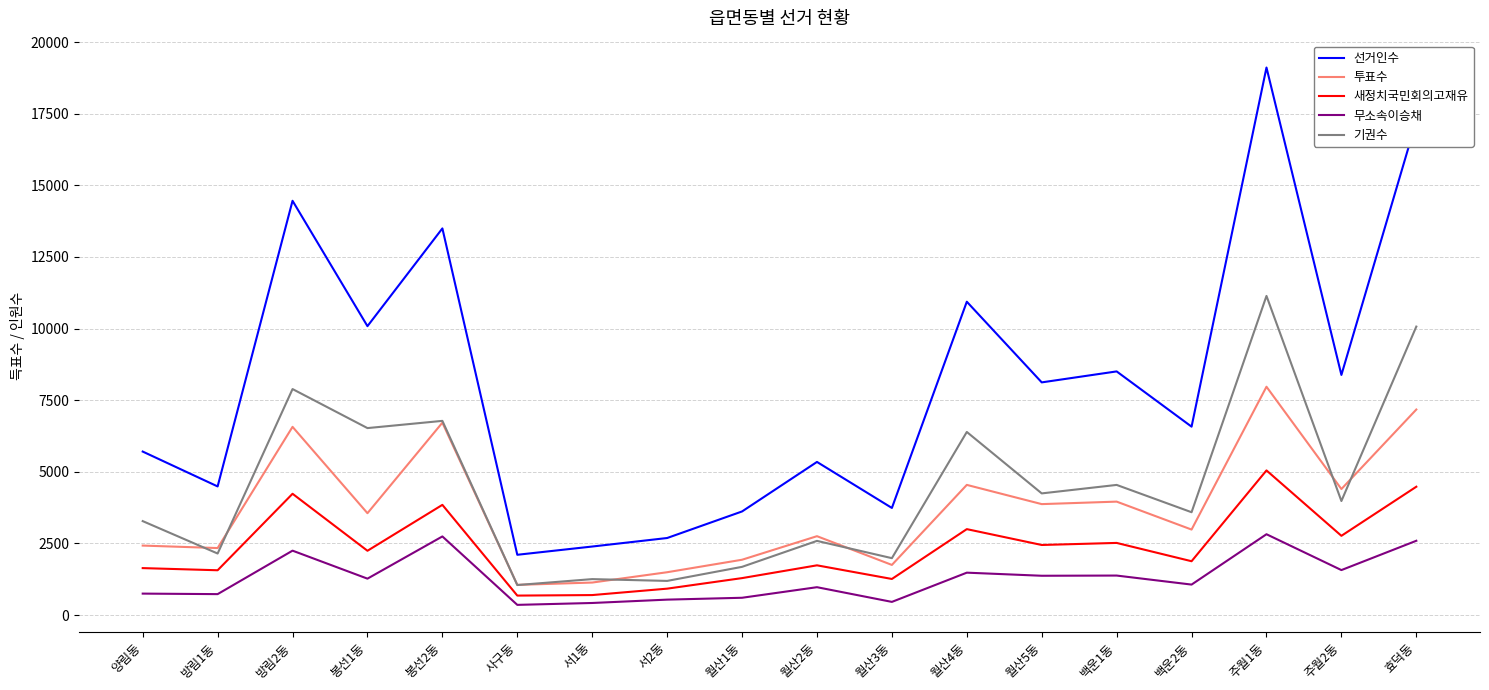

In 기권수, how many points are higher than both neighbors (excluding endpoints)?

7